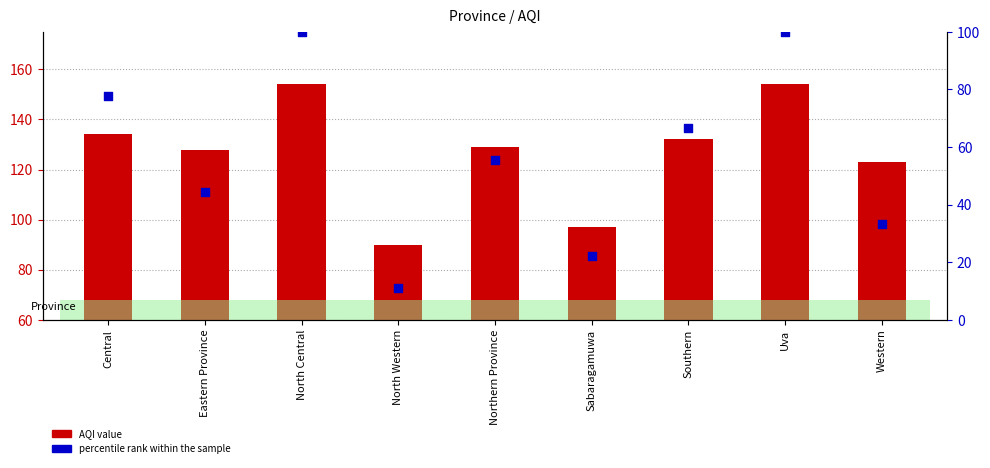

Which series contains the highest Y value?

AQI value